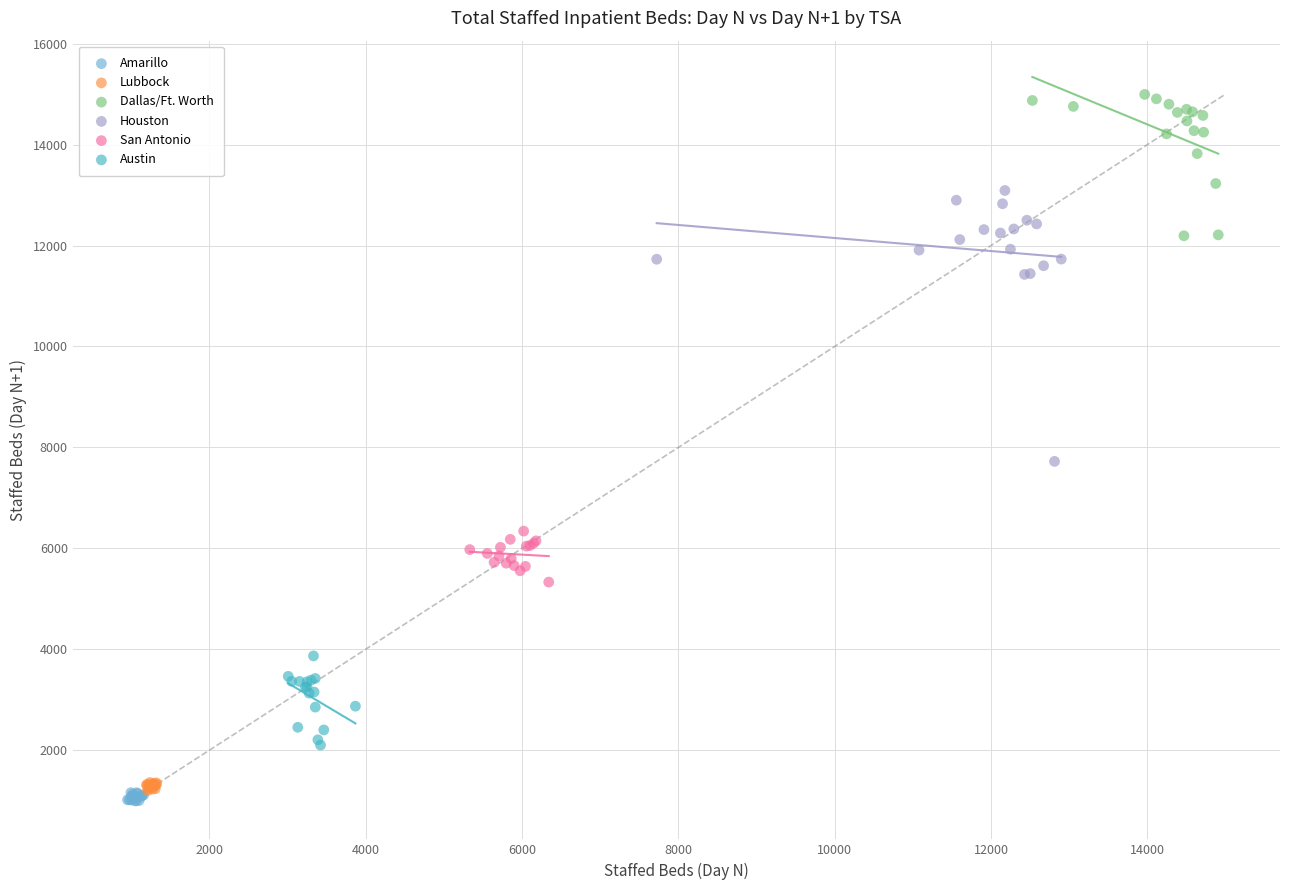

Which series contains the highest Y value?

Dallas/Ft. Worth